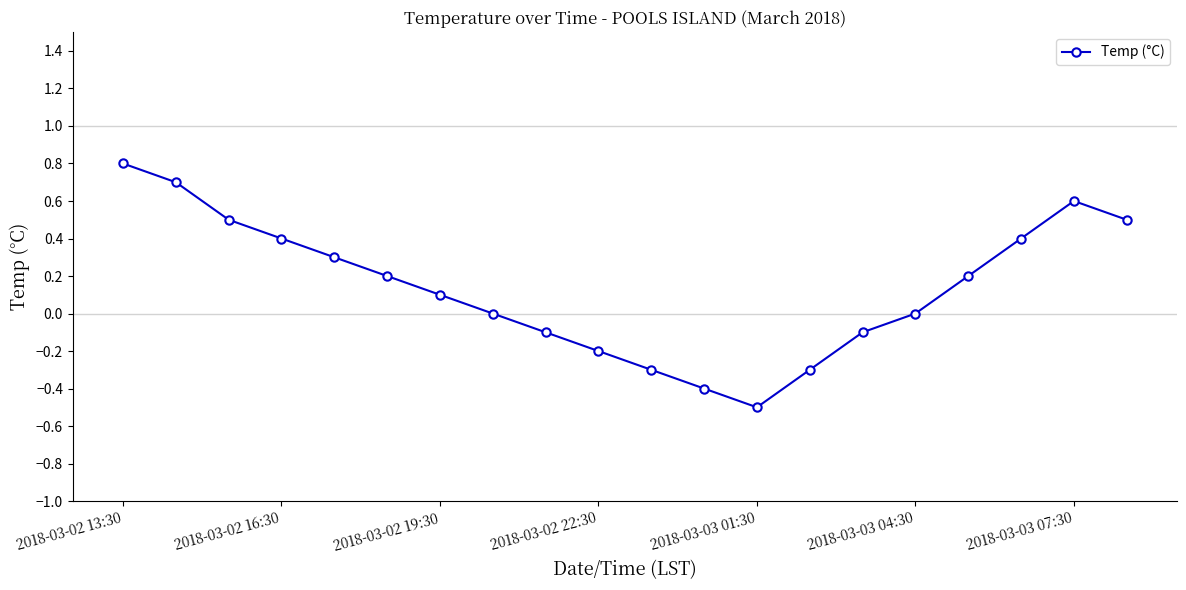

What is the difference between the maximum and second lowest values?

1.2